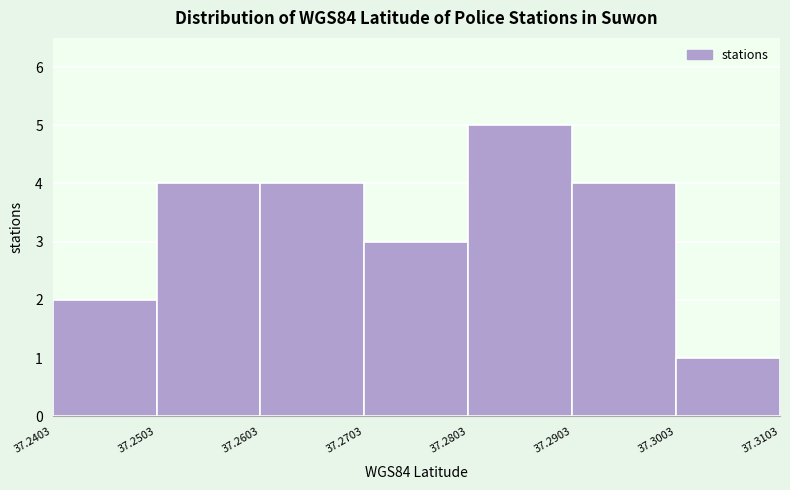

Reading left to right, transcribe this chart: for each bar, give the range it covers on the x-axis and its height. The values are not printed on the chart, so give them approximately, as read against the axis.

37.2403 to 37.2503: 2
37.2503 to 37.2603: 4
37.2603 to 37.2703: 4
37.2703 to 37.2803: 3
37.2803 to 37.2903: 5
37.2903 to 37.3003: 4
37.3003 to 37.3103: 1